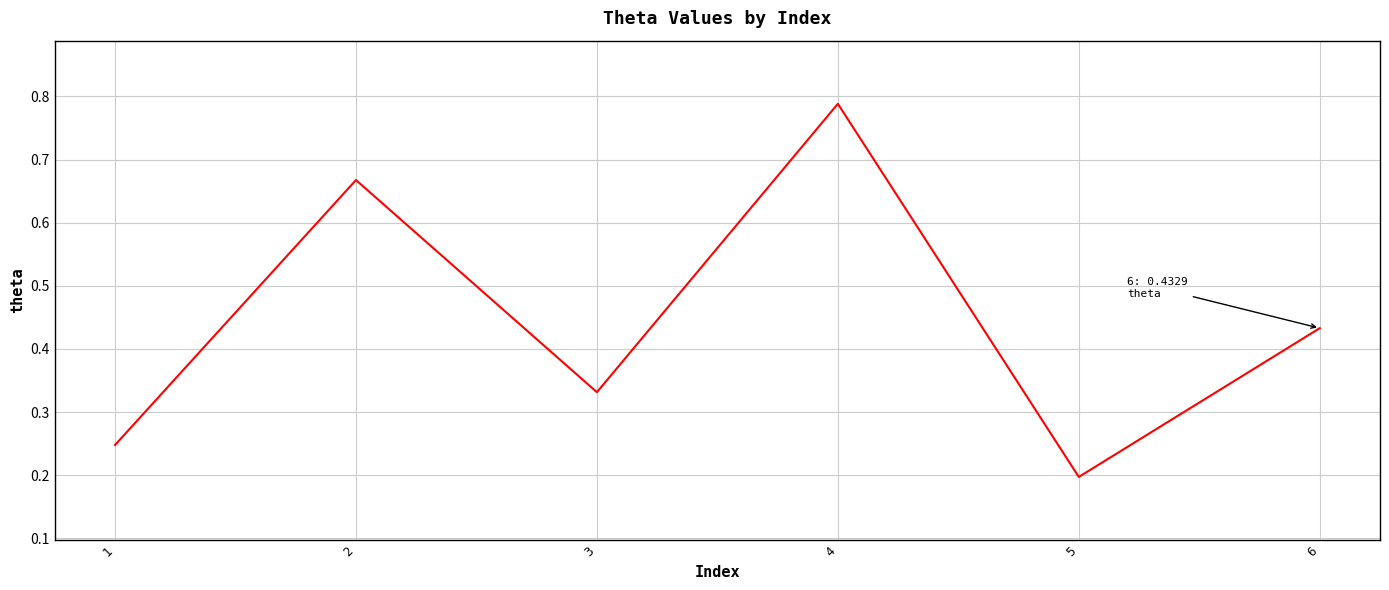

Where is the data nearest to the value 0?

5